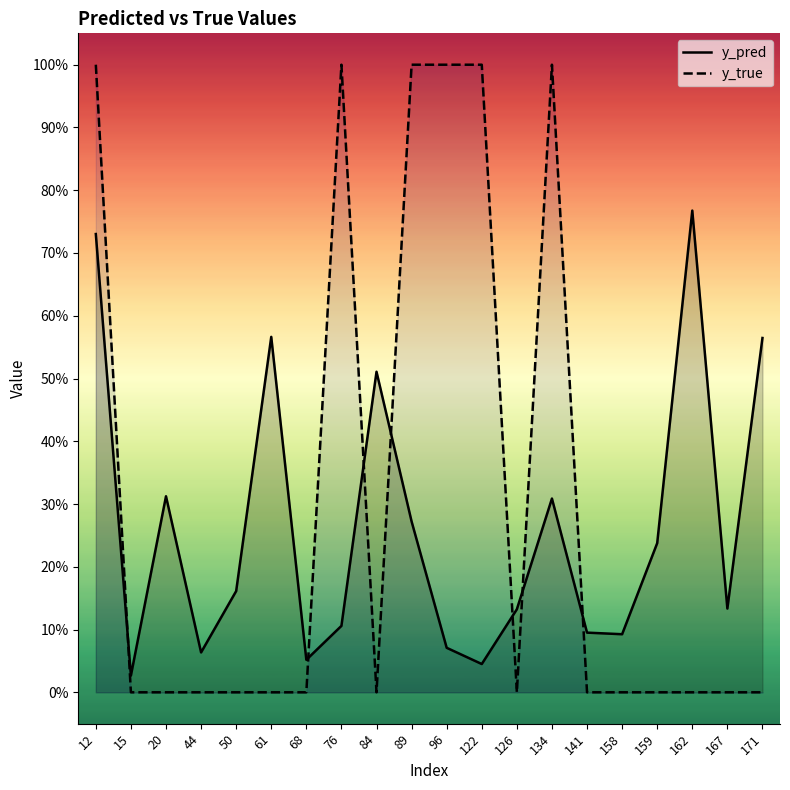

At which category does y_true reach its first local peak?

76